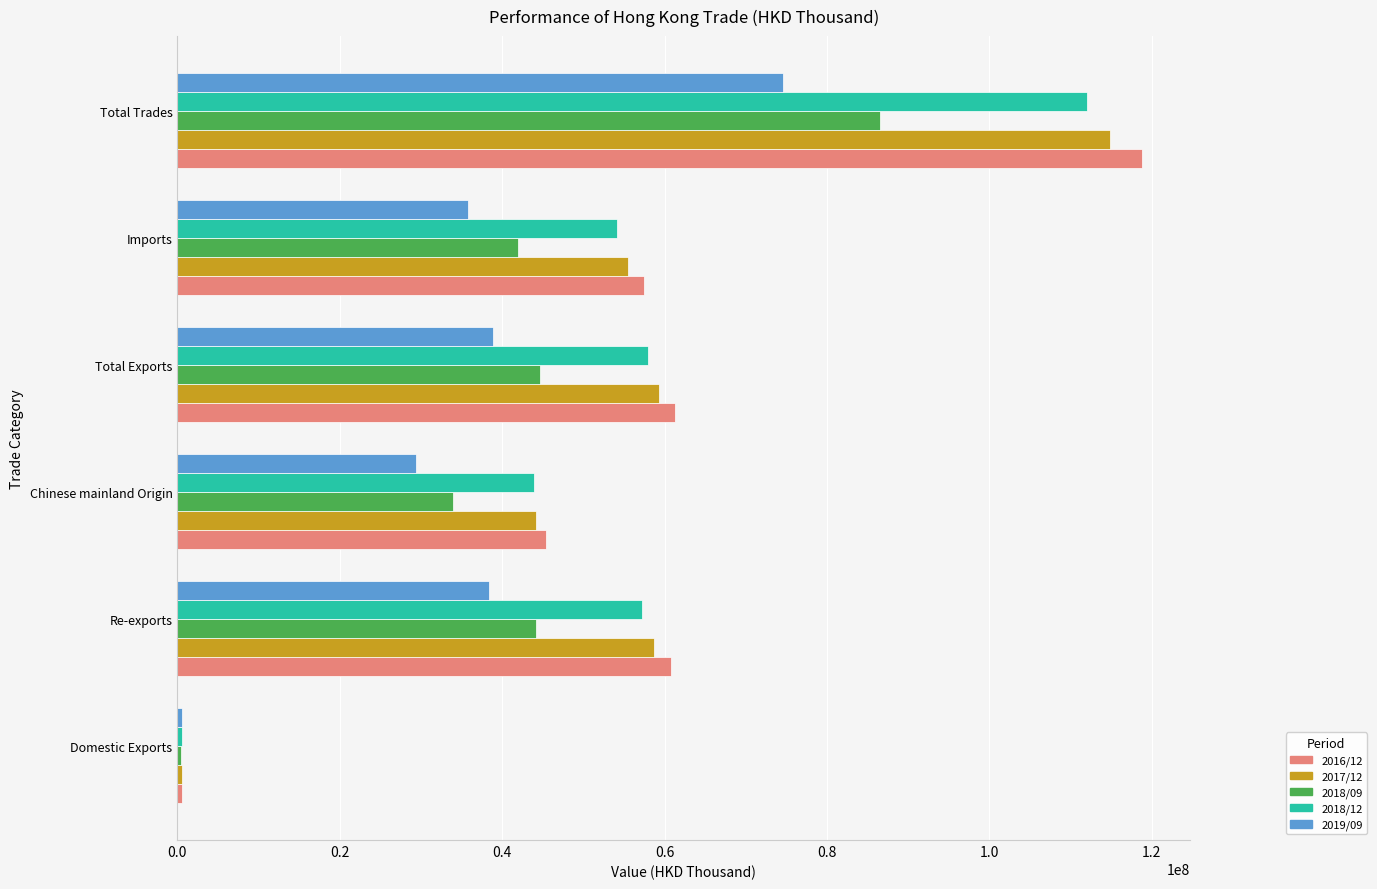

At which label is 2017/12 closest to 57717213?

Re-exports